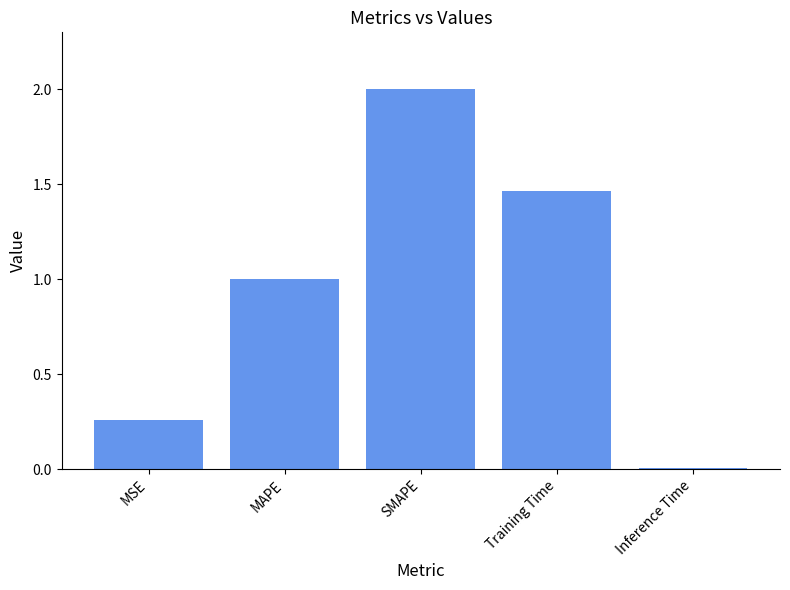

Which label corresponds to the largest value in the chart?

SMAPE